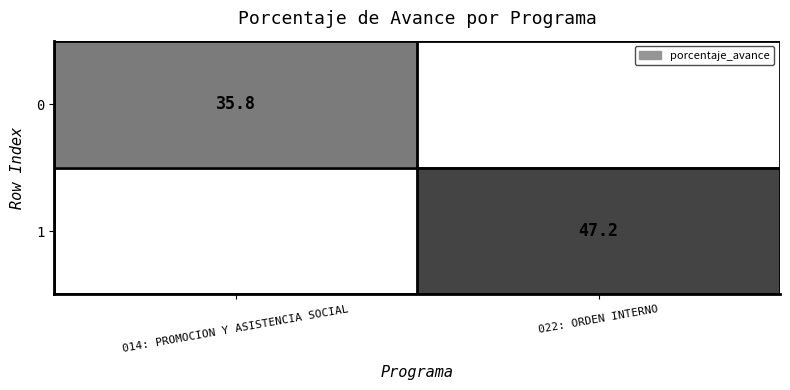

Is it true that 0 equals 16.4 at 014: PROMOCION Y ASISTENCIA SOCIAL?

False